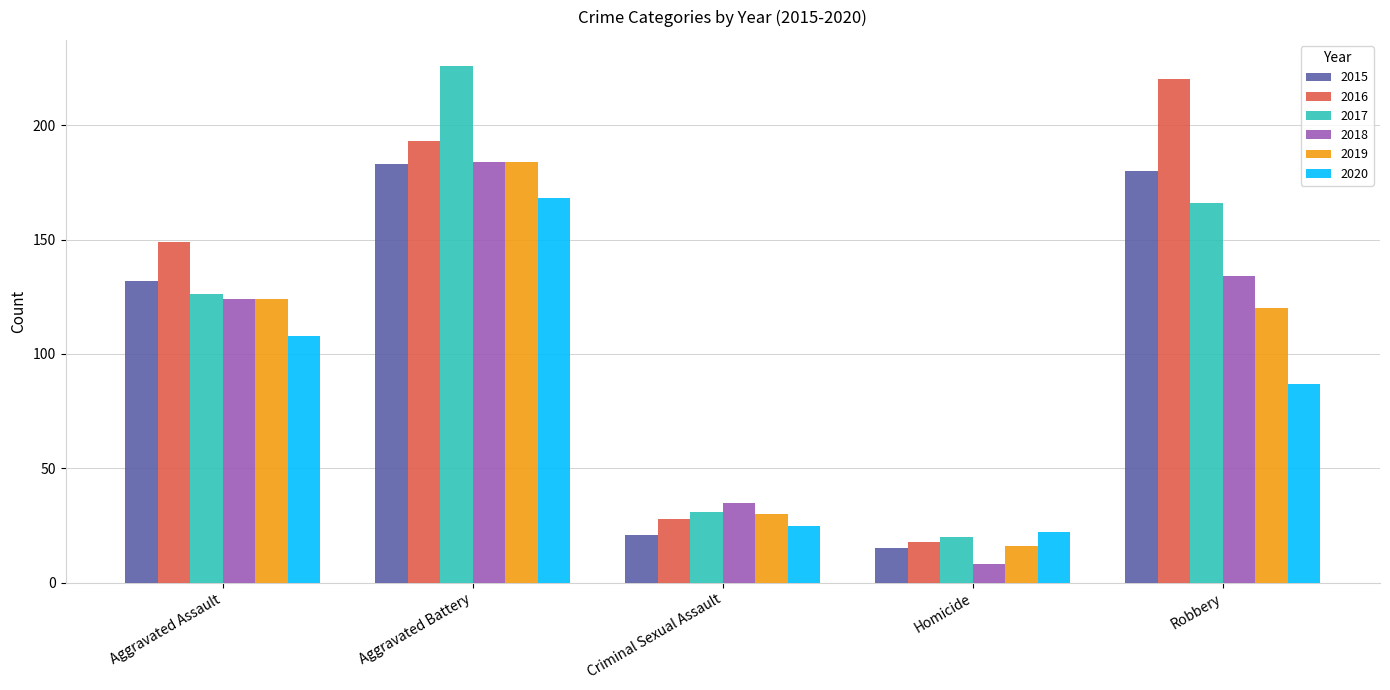

List the labels in order of 2018 value, largest first.

Aggravated Battery, Robbery, Aggravated Assault, Criminal Sexual Assault, Homicide